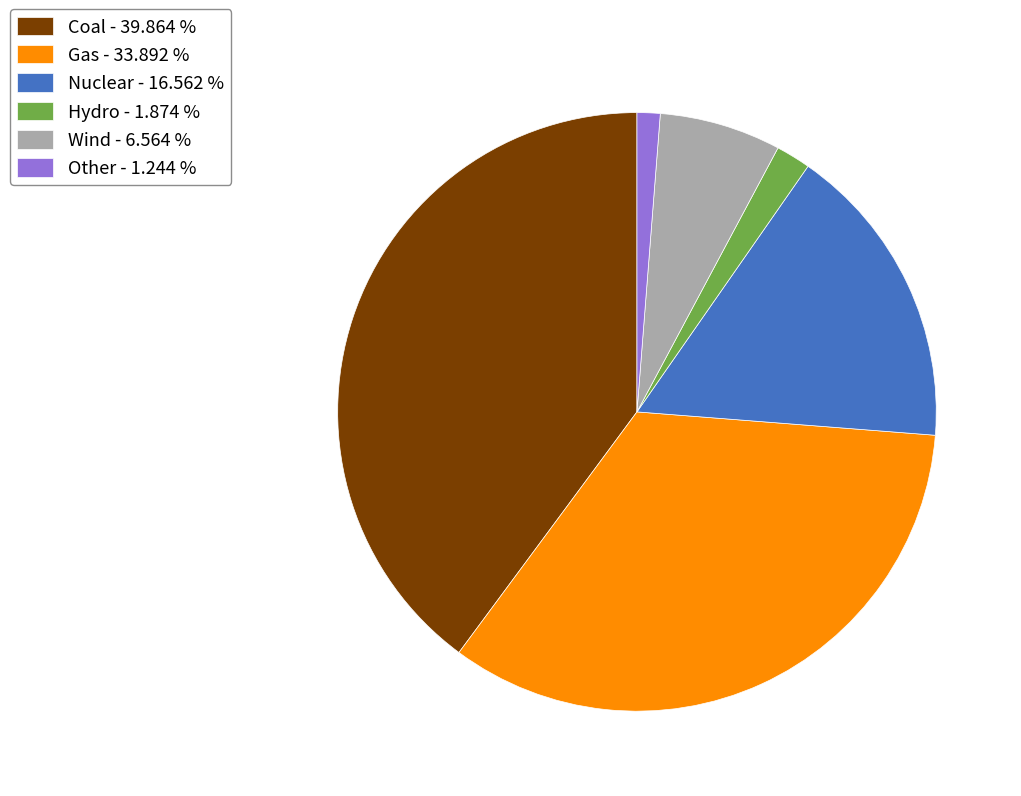

Does Gas - 33.892 % account for over 50% of the chart?

No